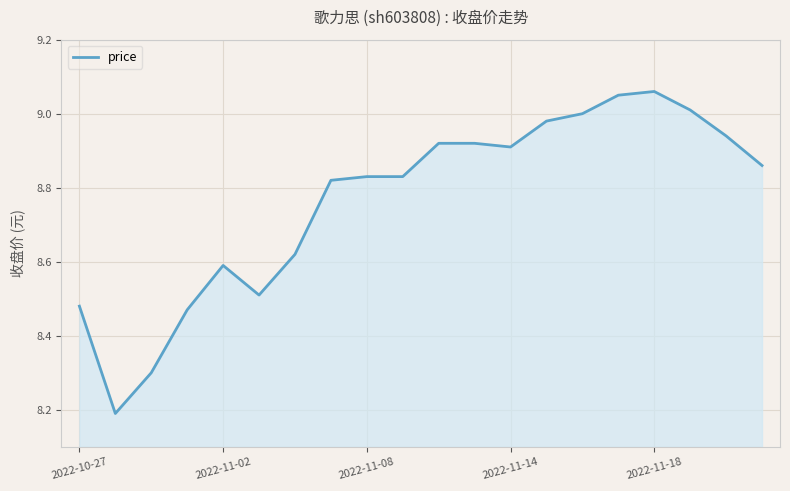

What is the smallest value displayed?

8.2